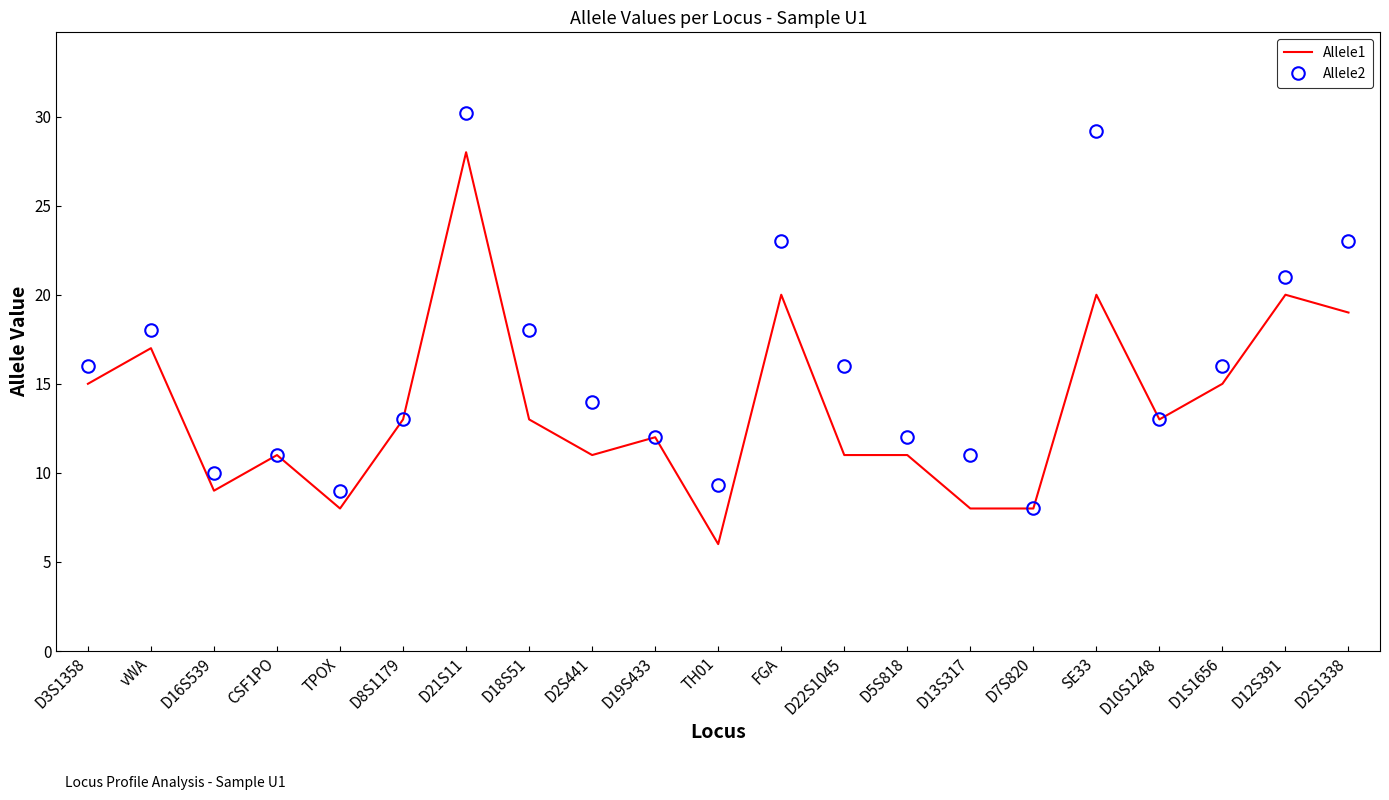

What is the average value of the Allele1 series?

13.7